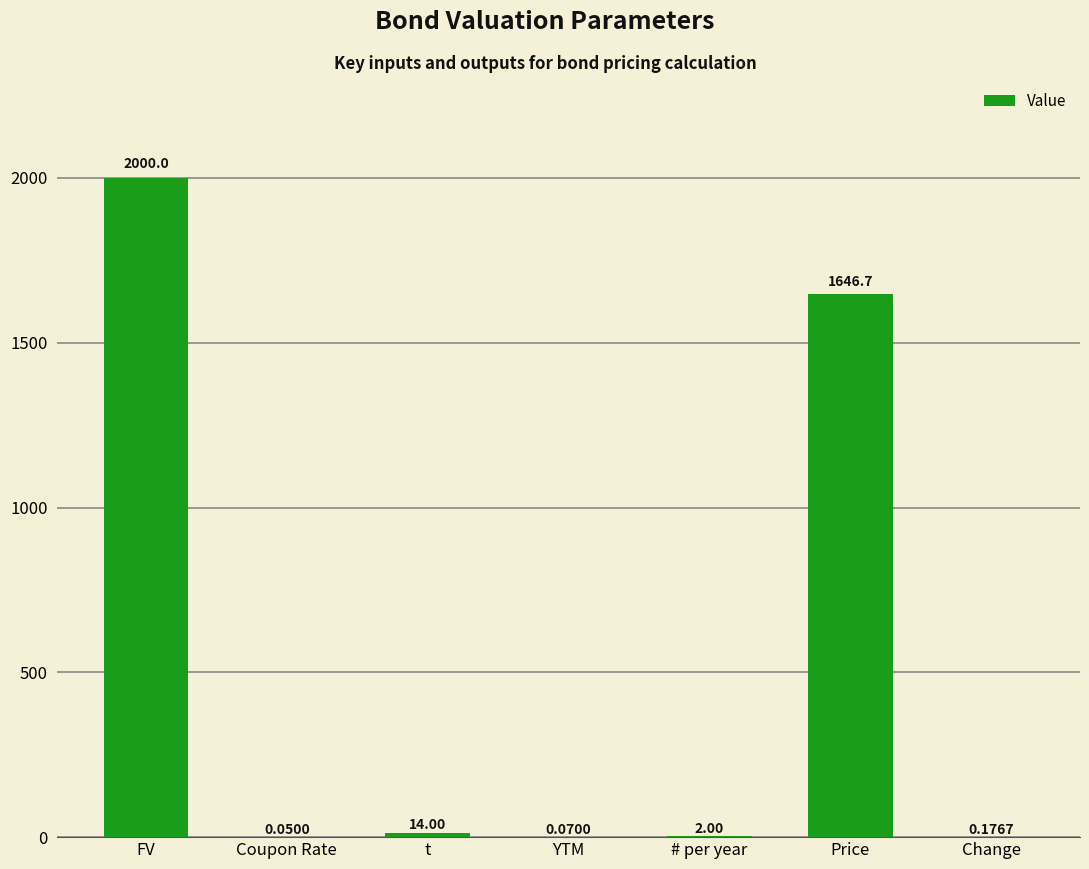

Where is the data nearest to the value 1000?

Price